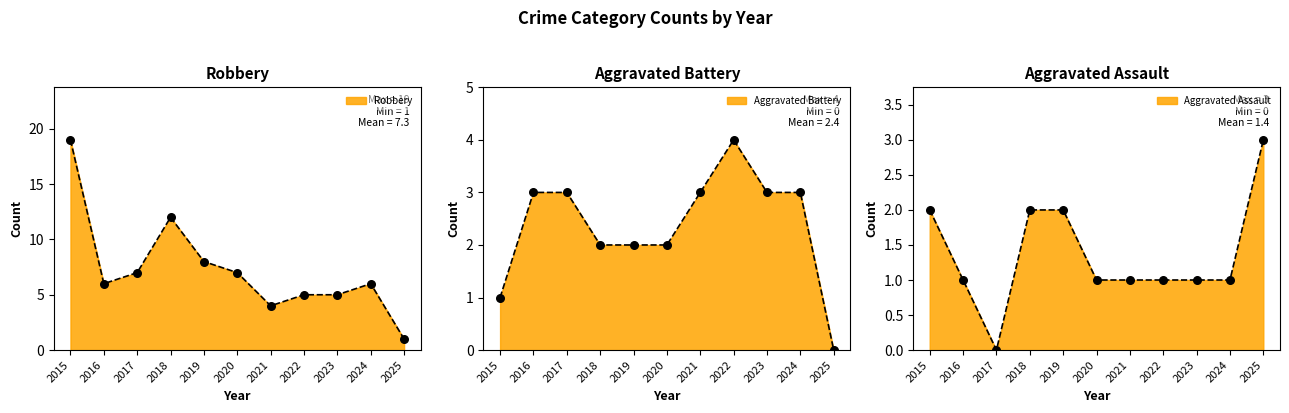

What is the total value across all series at 2015?

41